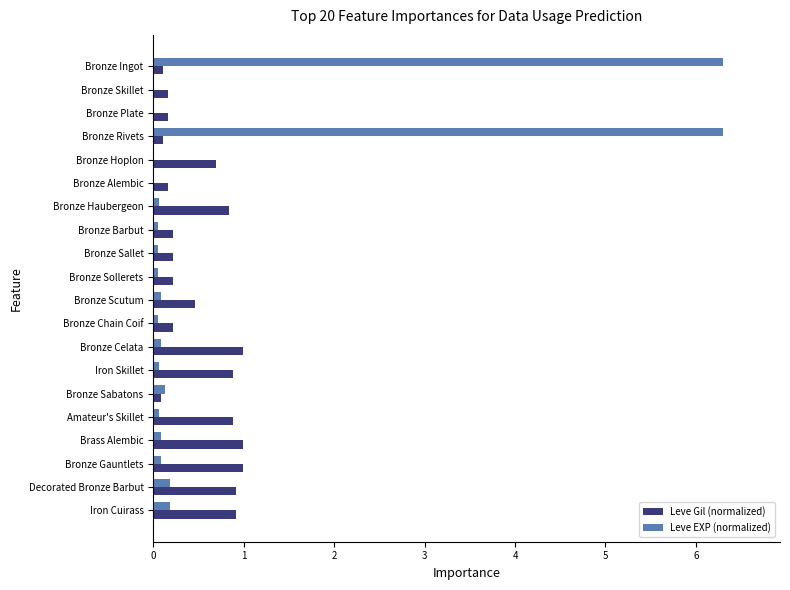

What is the sum of all Leve EXP (normalized) values?

13.9